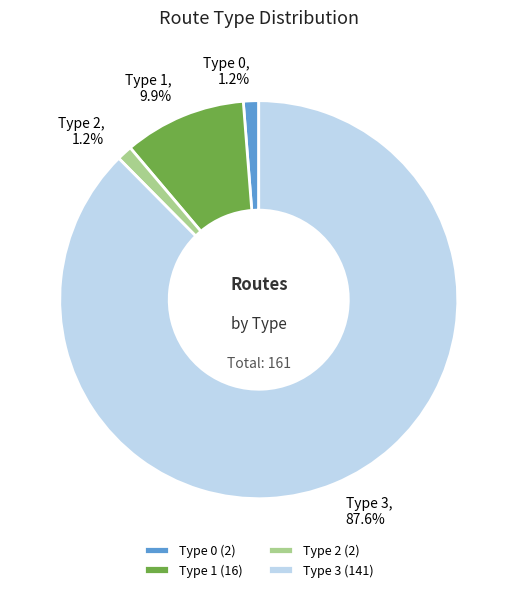

Is there a majority slice in this chart?

Yes